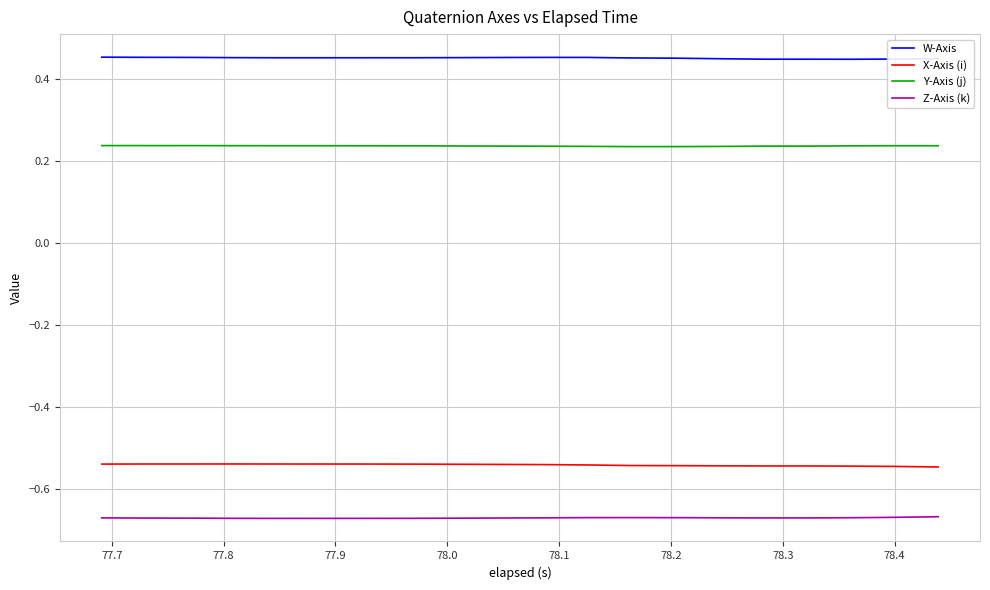

True or false: X-Axis (i) and Y-Axis (j) cross at least once.

False